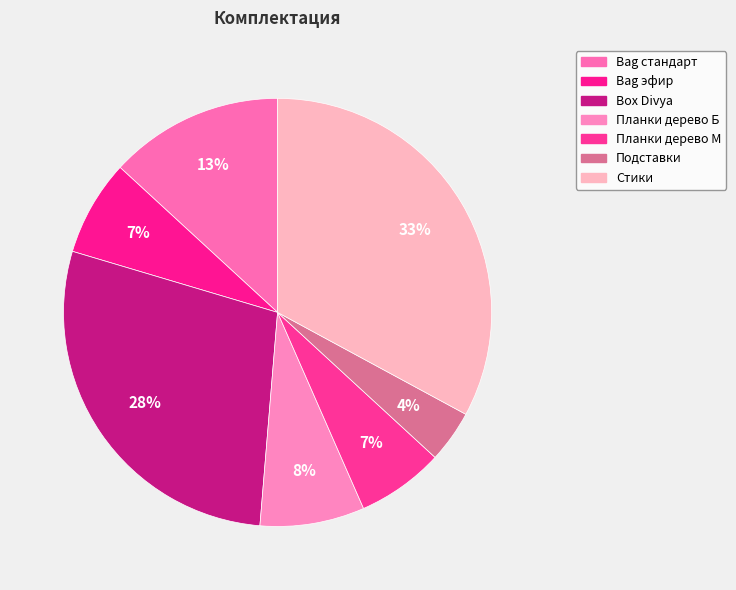

To the nearest percent, what is the average slice percentage?

14%